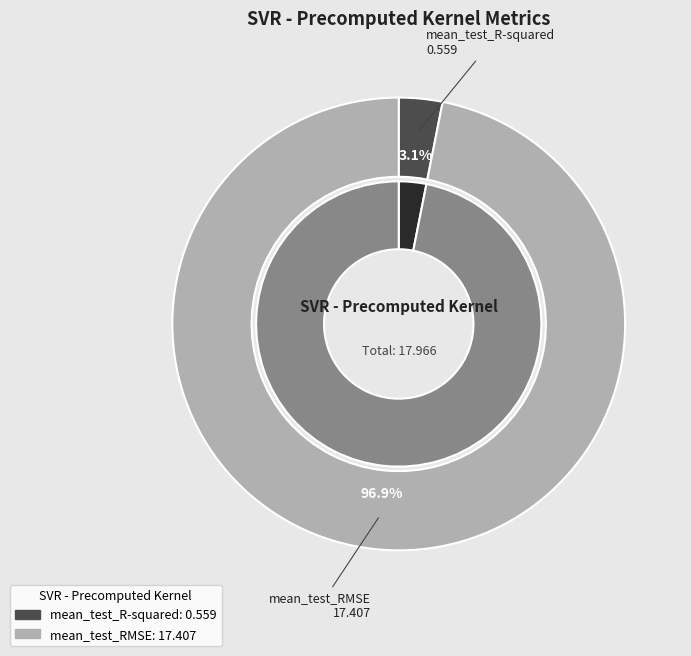

Rank the categories by value from highest to lowest.

mean_test_RMSE, mean_test_R-squared